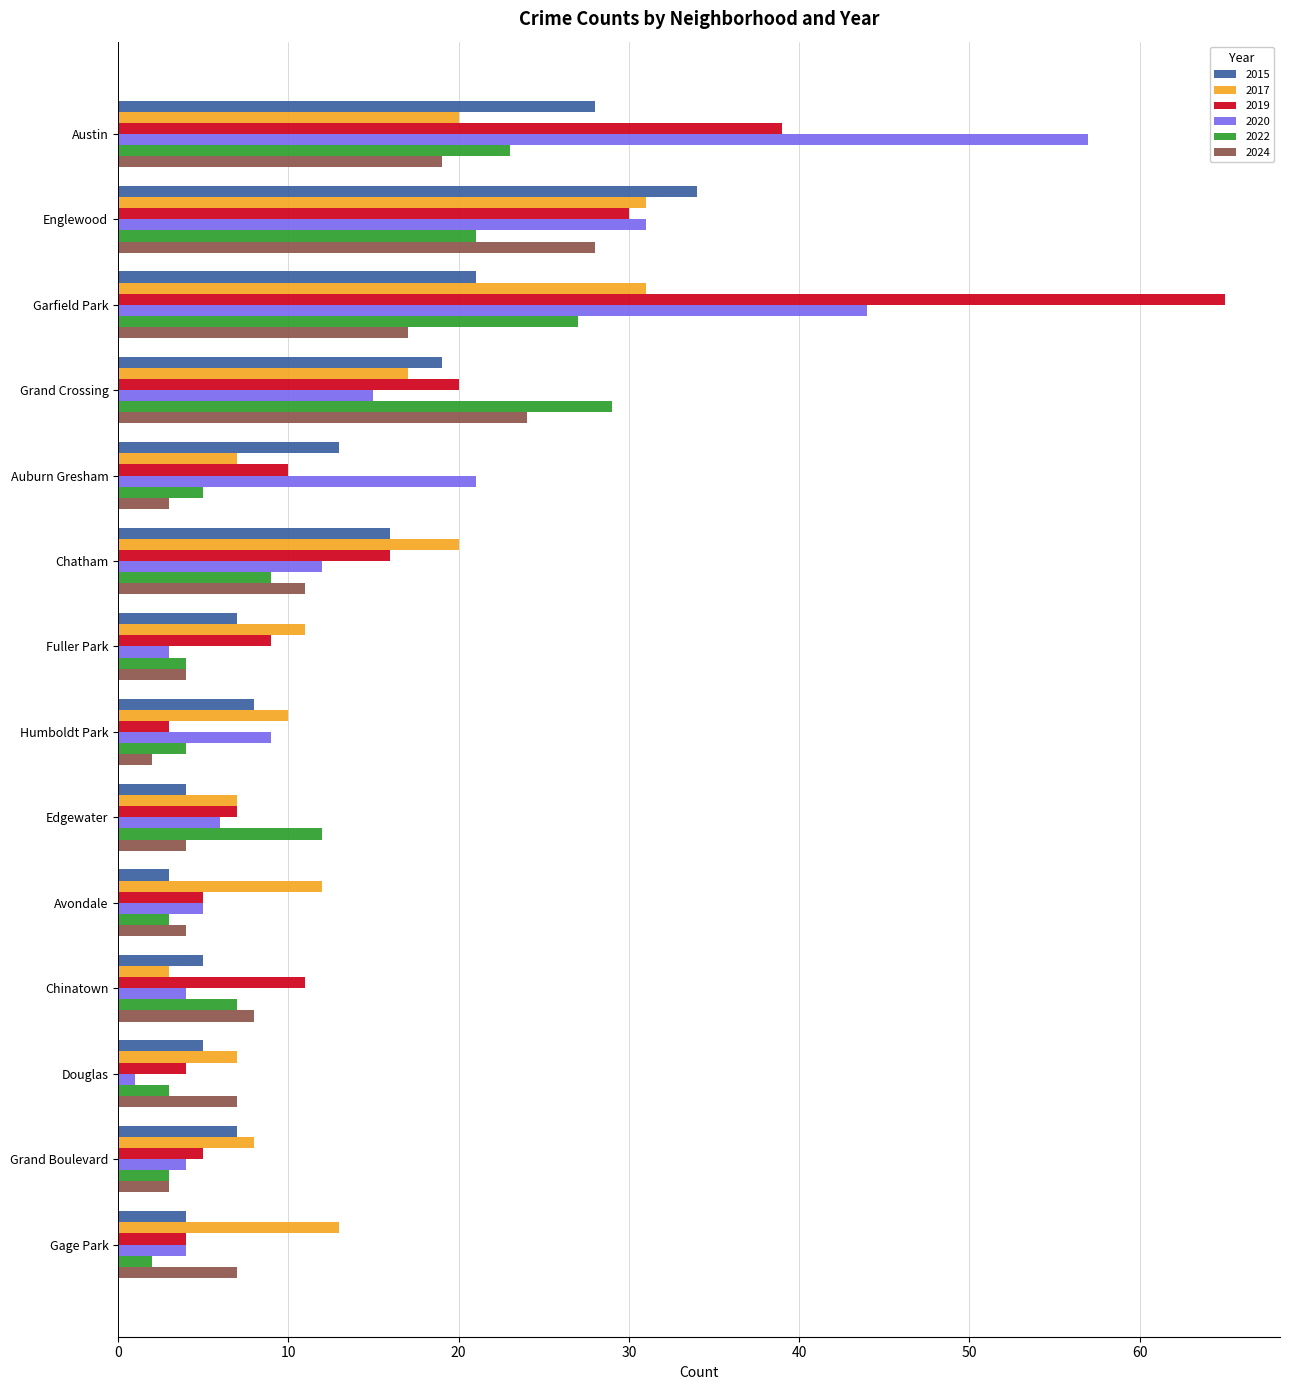

At how many categories does at least one series exceed 37?

2